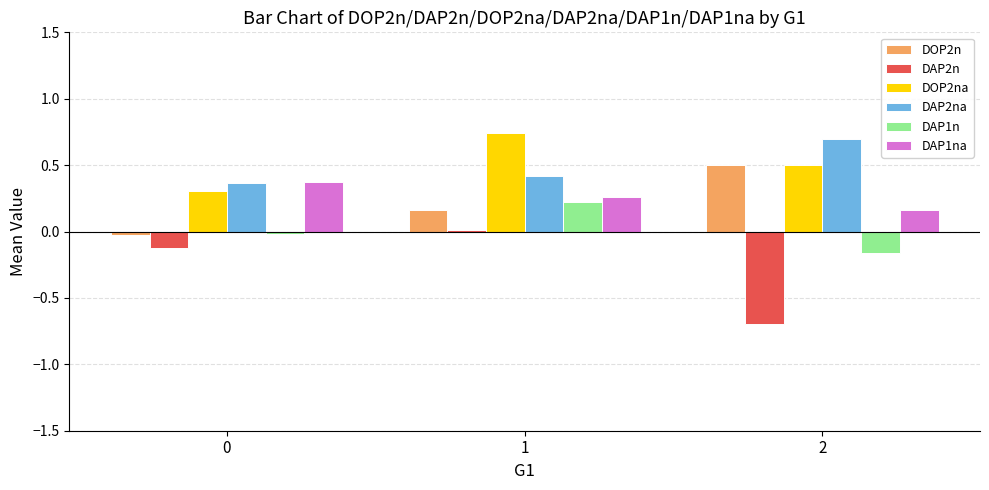

Are the bars grouped side by side (vs. stacked)?

Yes